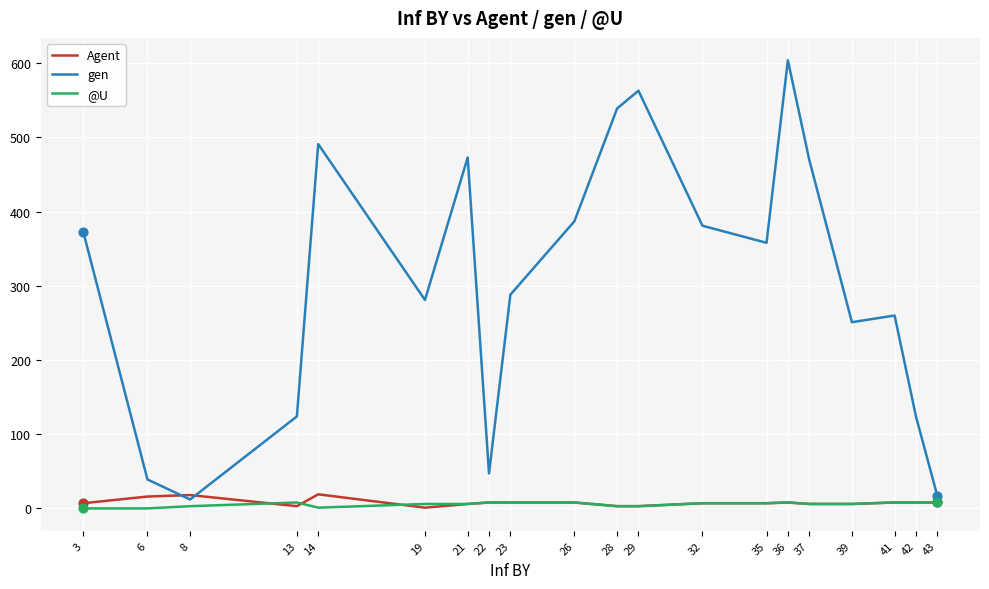

Which series has the largest total across all categories?

gen